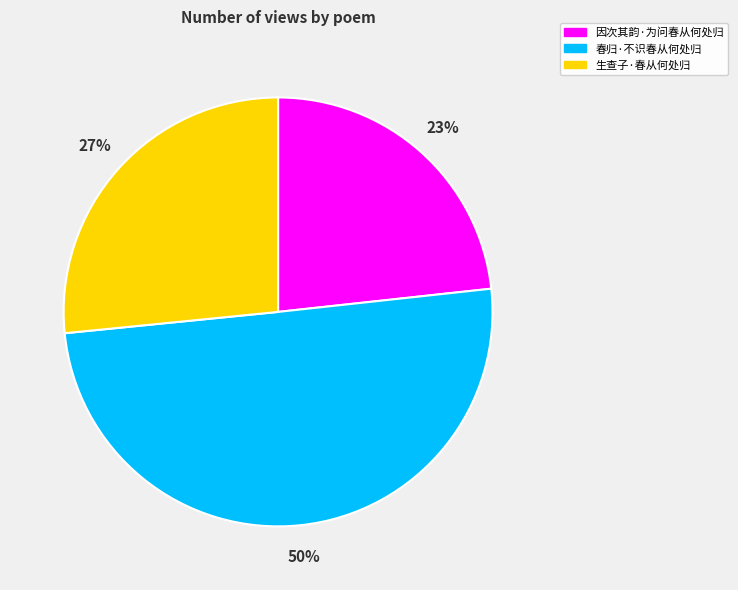

To the nearest percent, what is the average slice percentage?

33%